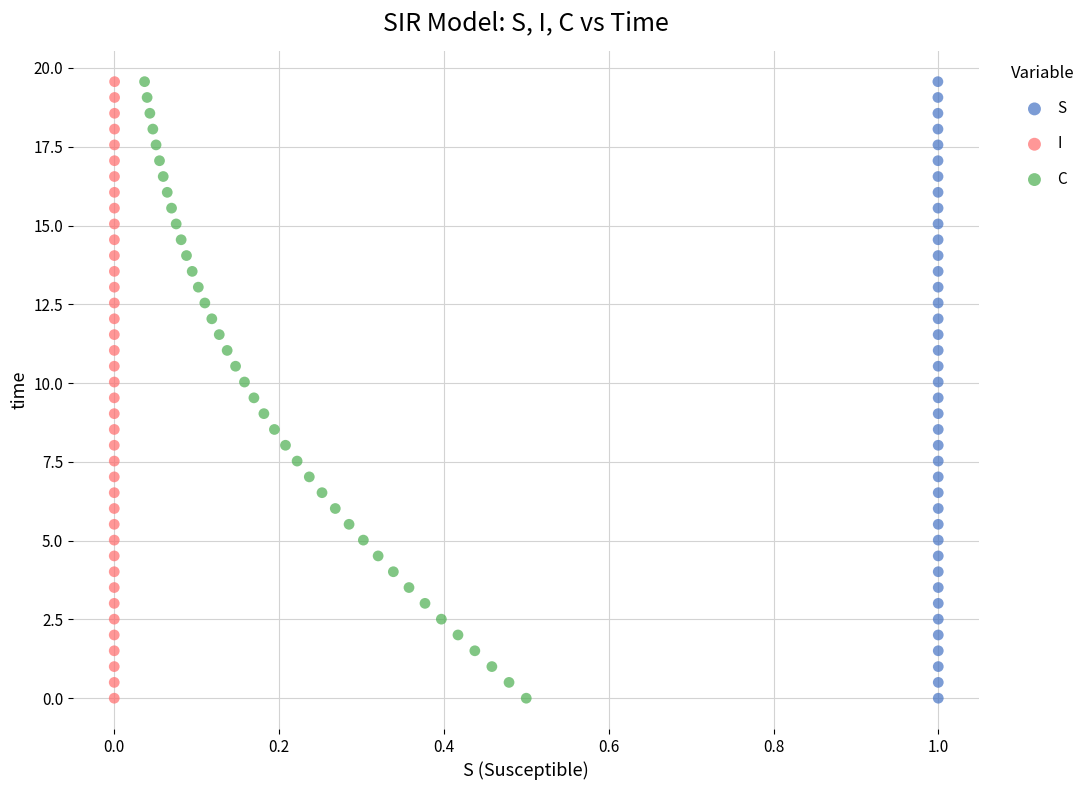

What are all the series names shown in the legend?

S, I, C